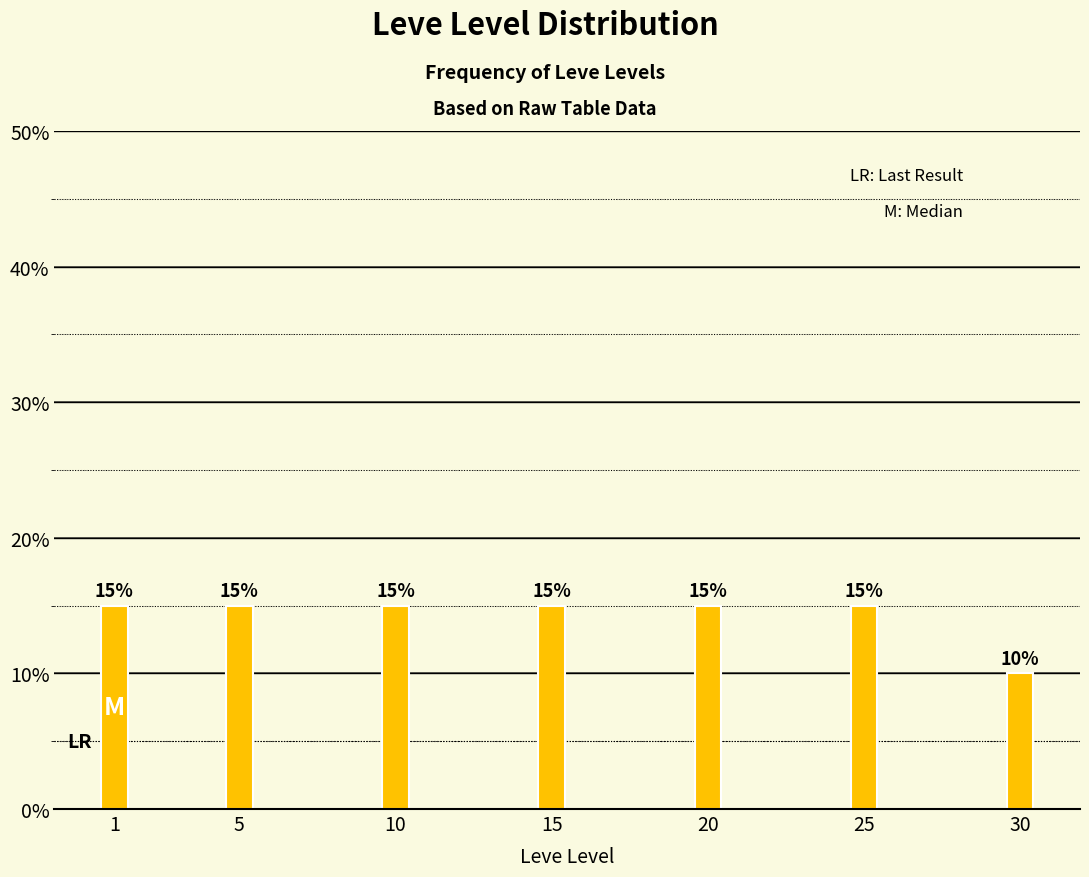

Reading left to right, what are all the values shown in this chart?

15	15	15	15	15	15	10